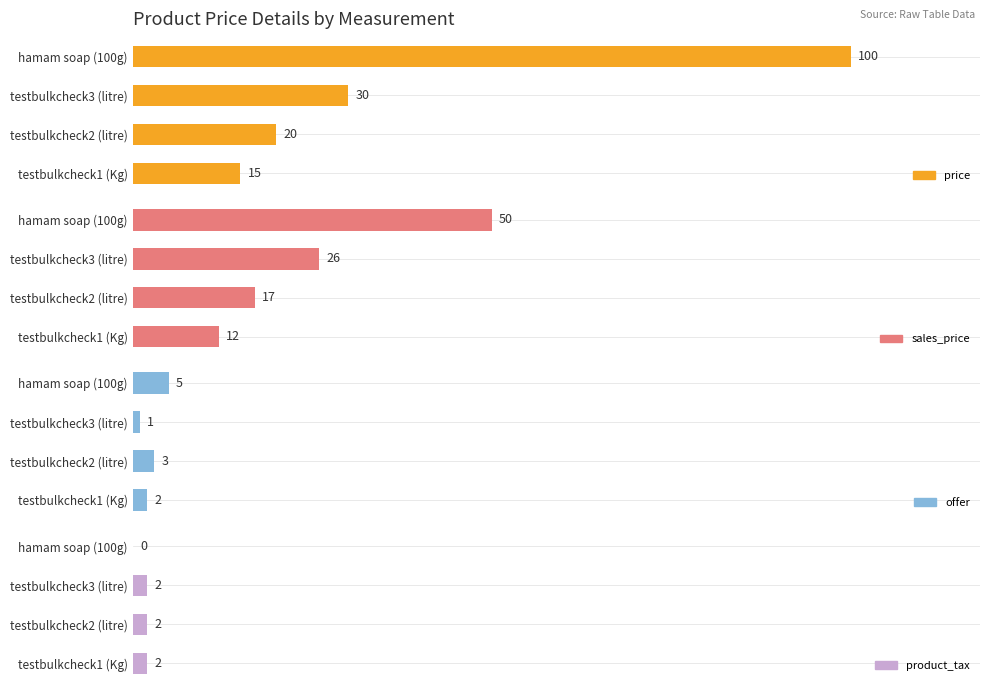

What is the sum of all sales_price values?

105